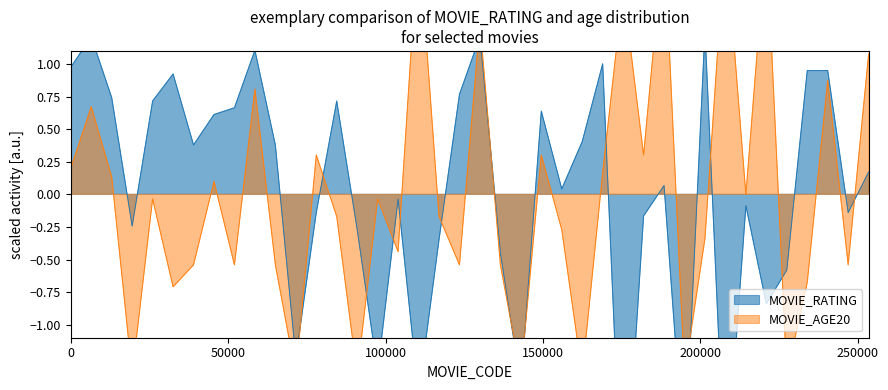

How many series are shown in this chart?

2